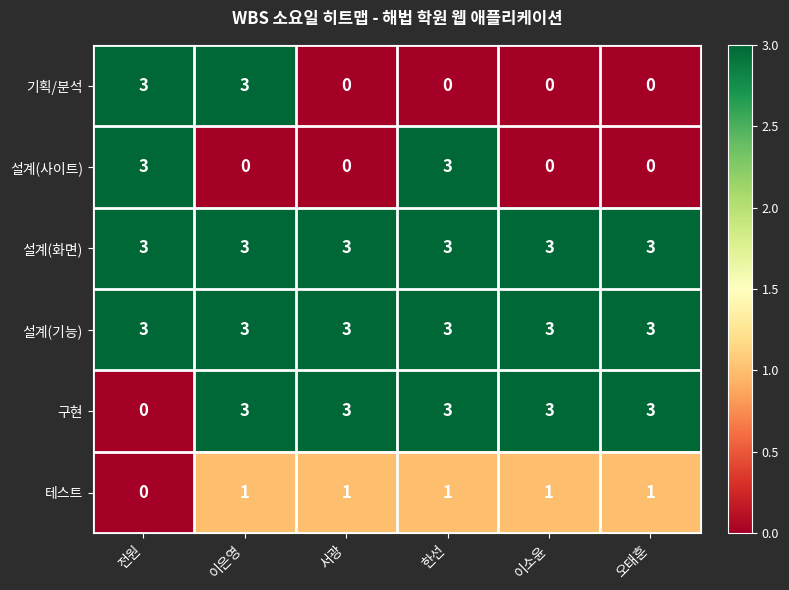

True or false: 설계(화면) has a value of 3 at 한선.

True